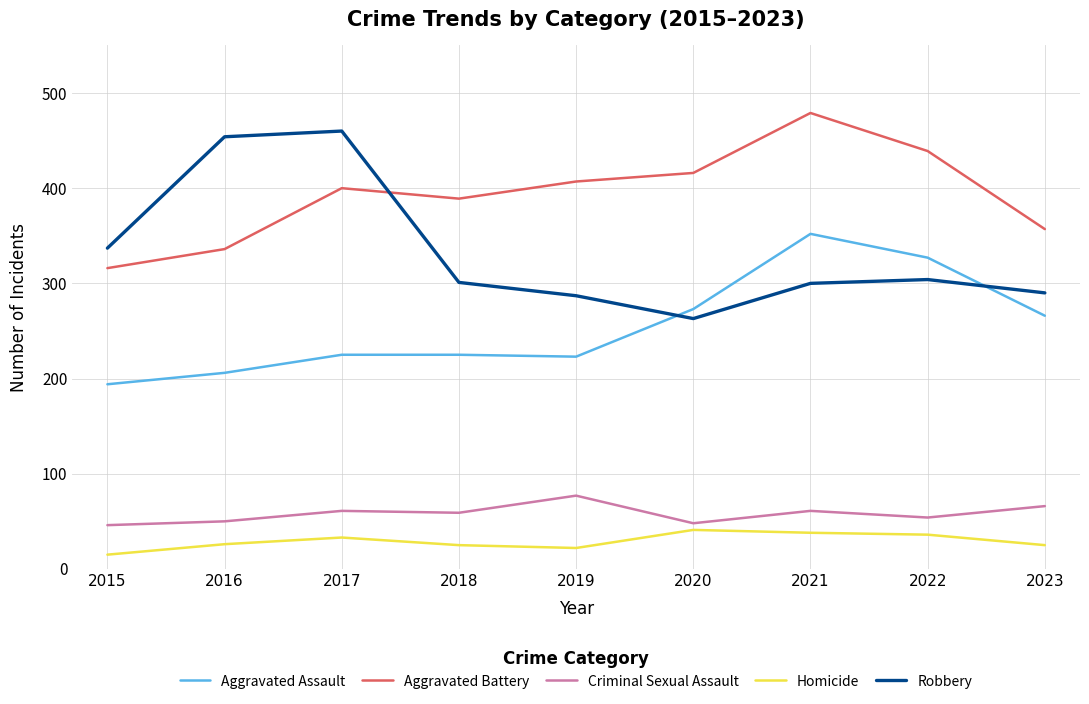

Which series has the largest total across all categories?

Aggravated Battery